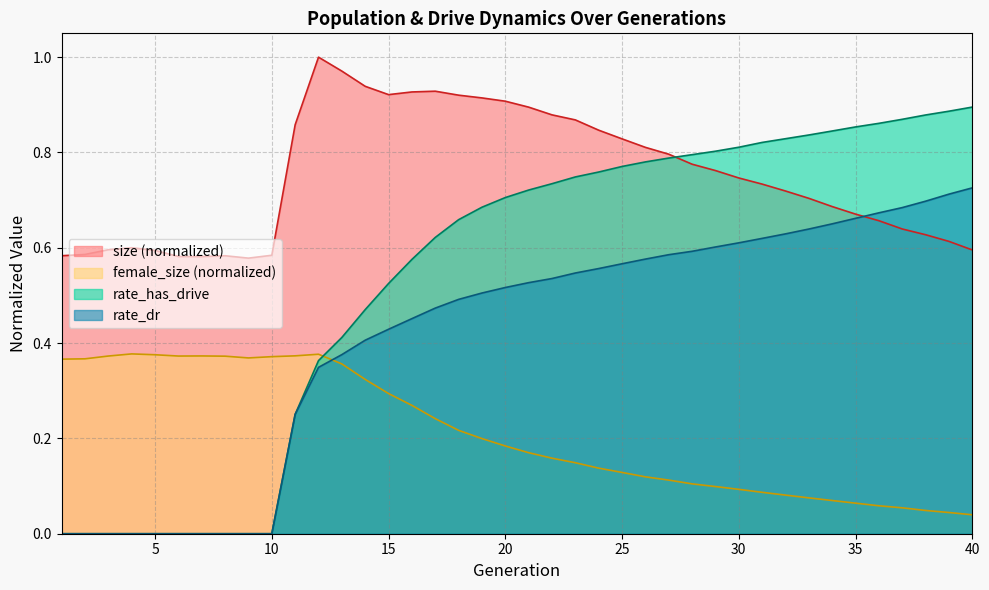

Does the chart display data point markers on the line(s)?

No